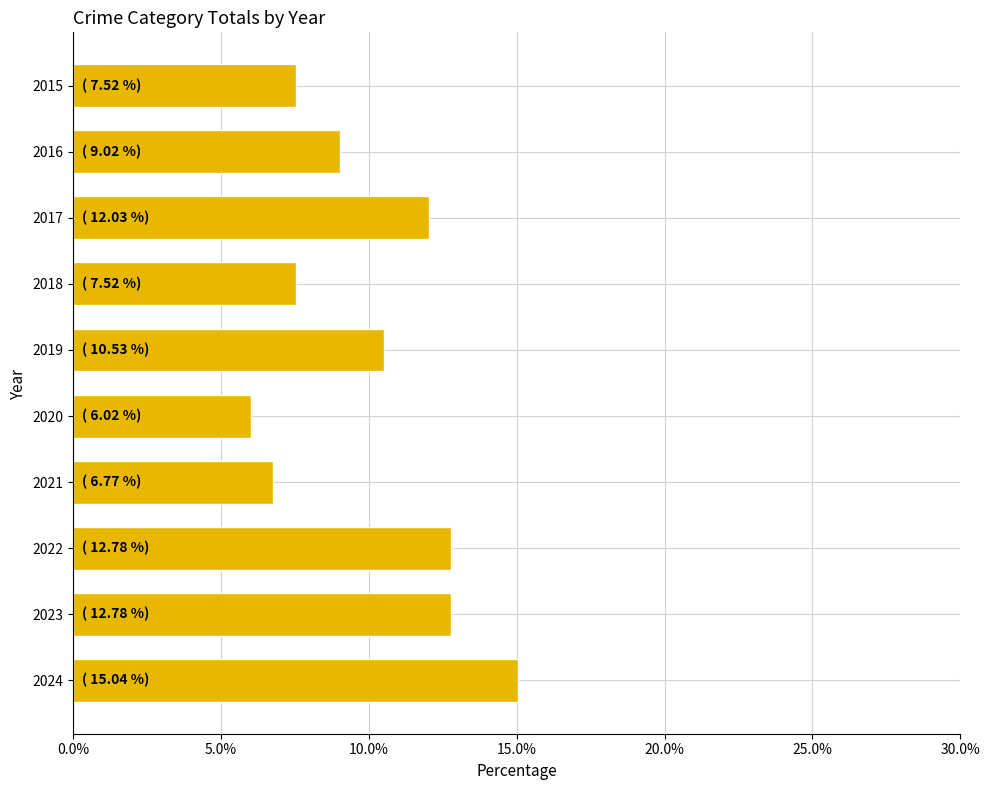

At which label is the value closest to 10?

2019